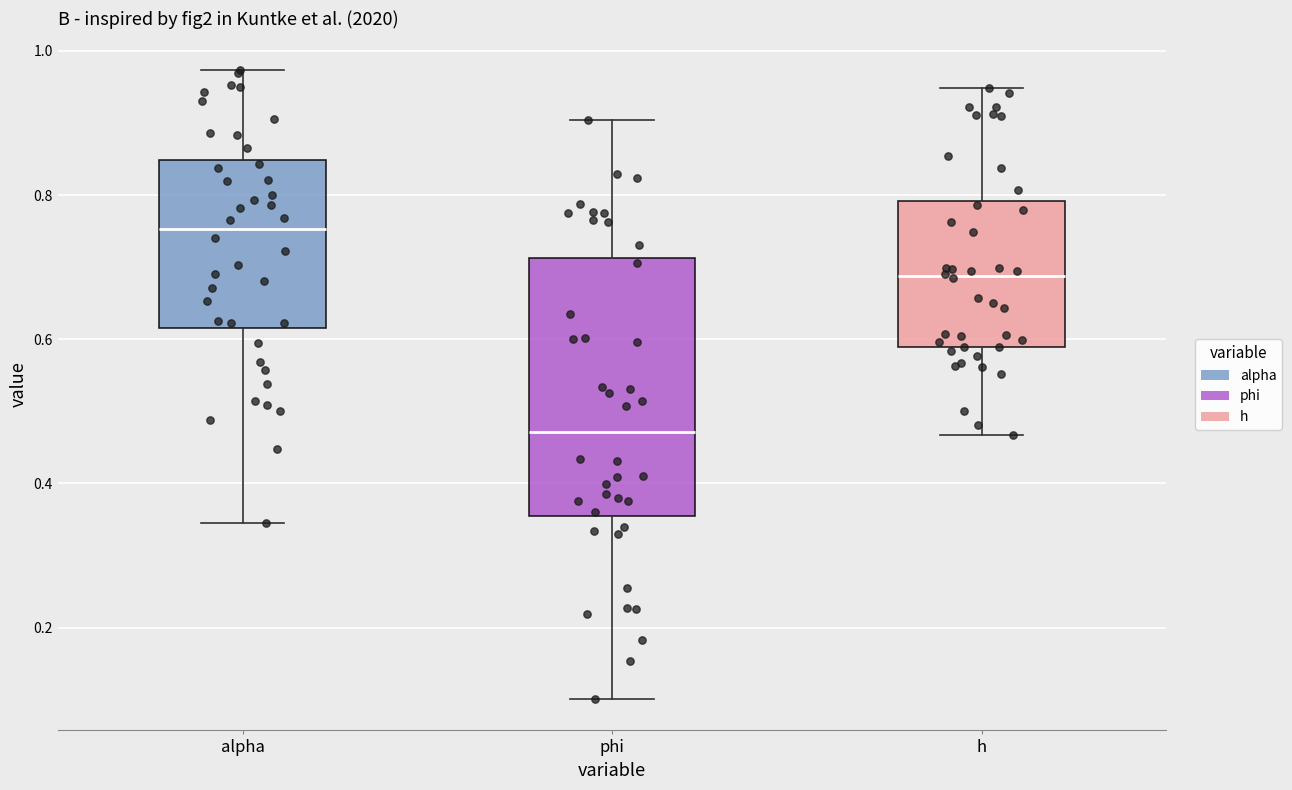

Where is the lower edge of the box for h on the y-axis? The values are not printed on the chart, so give them approximately, as read against the axis.

0.58